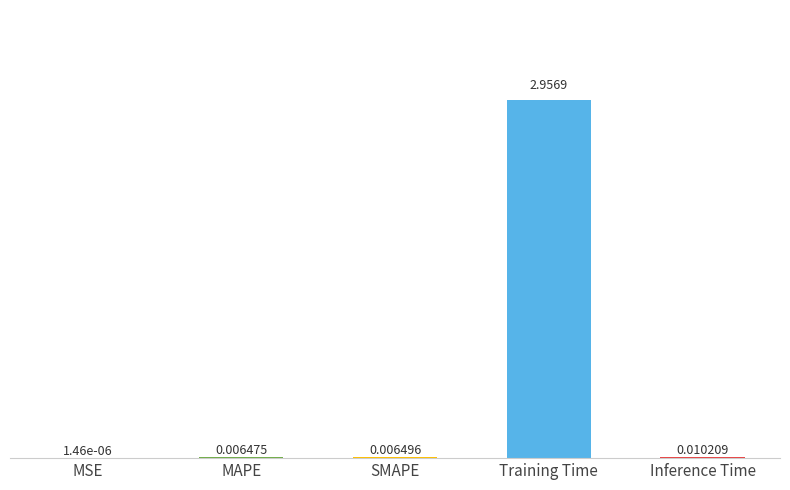

Which label corresponds to the largest value in the chart?

Training Time